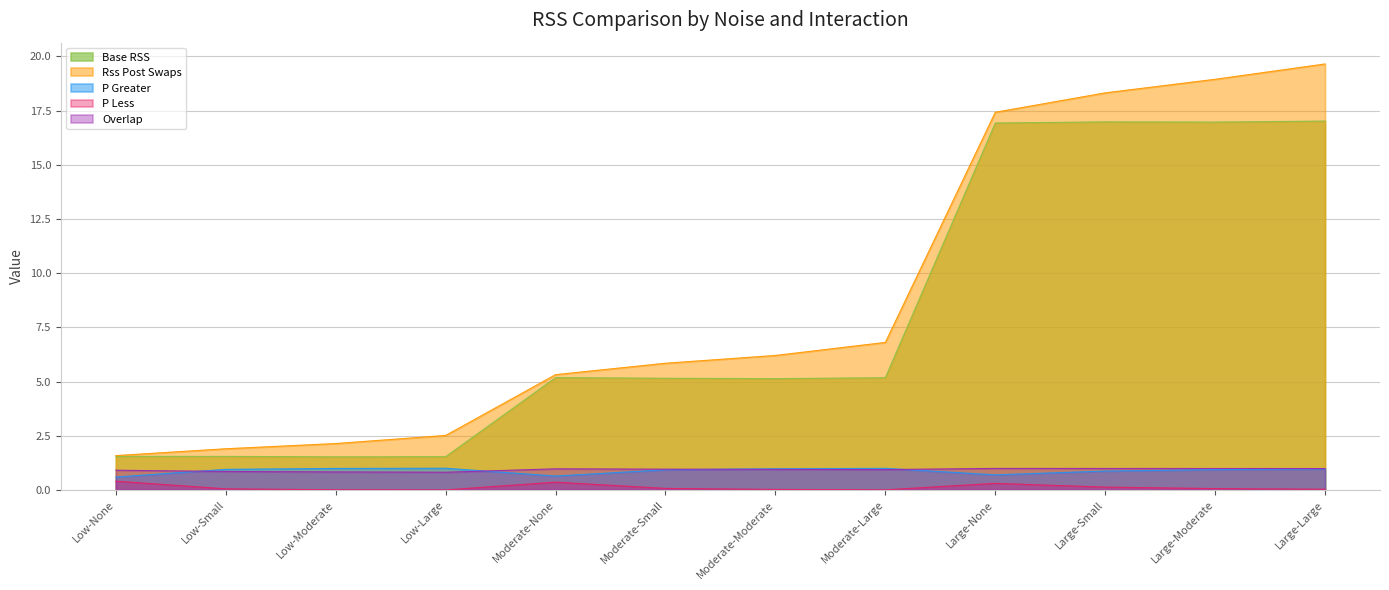

Does the chart display data point markers on the line(s)?

No